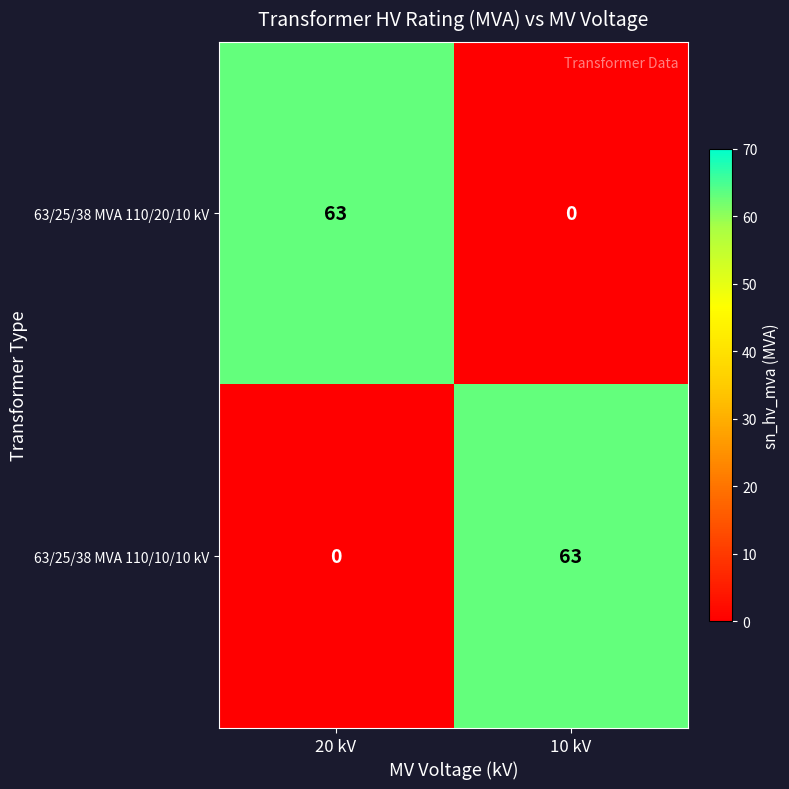

The 63/25/38 MVA 110/20/10 kV series shows 63 at 20 kV. True or false?

True